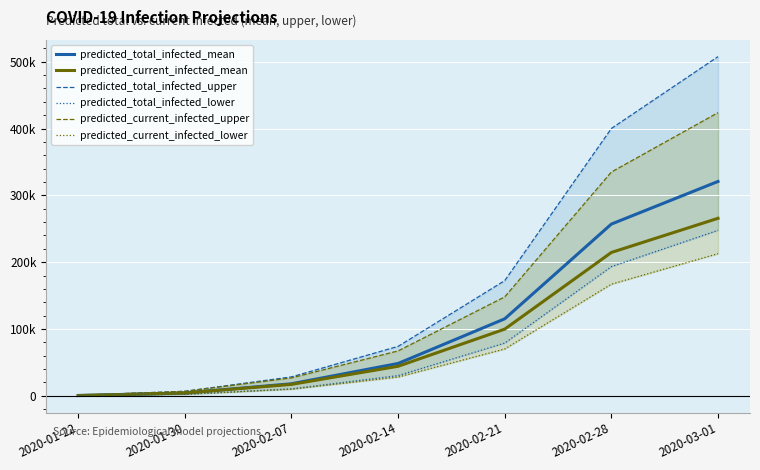

Rank the series by their maximum value, from highest to lowest.

predicted_total_infected_upper, predicted_current_infected_upper, predicted_total_infected_mean, predicted_current_infected_mean, predicted_total_infected_lower, predicted_current_infected_lower